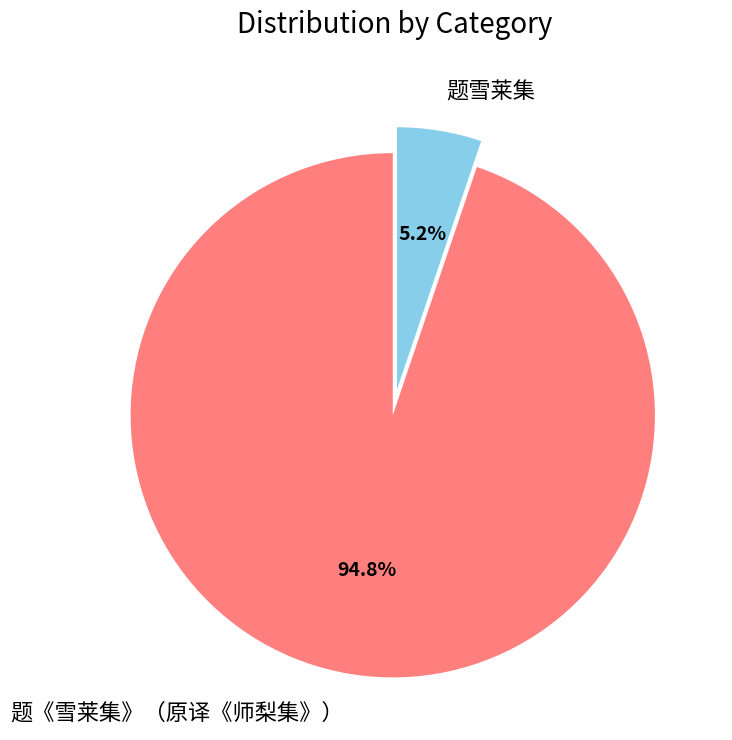

Is there any slice that represents more than half of the pie?

Yes